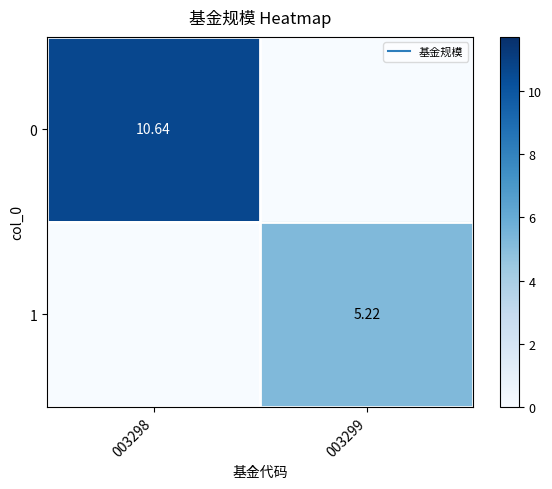

How many values in the 0 series exceed 10?

1